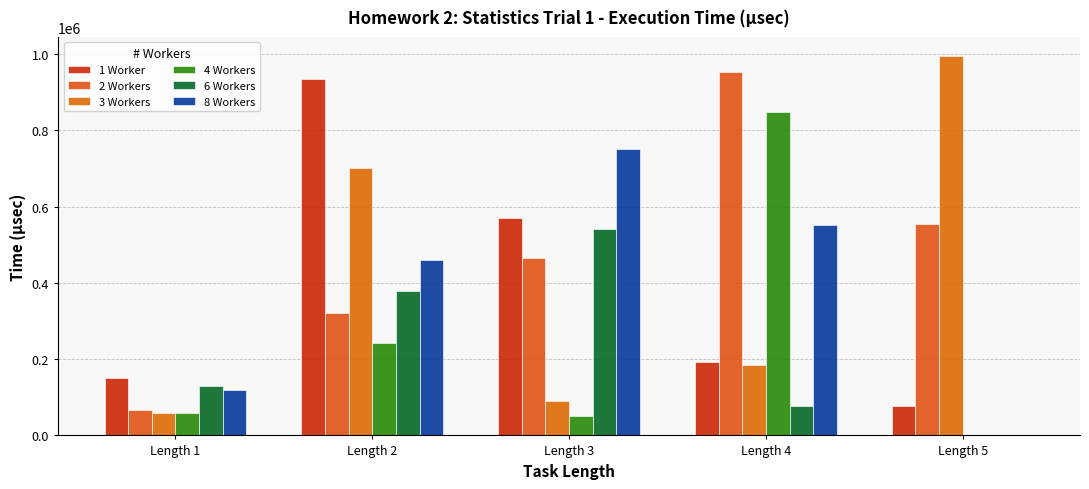

What is the value of the 3 Workers bar at the 3rd from the left?

89689